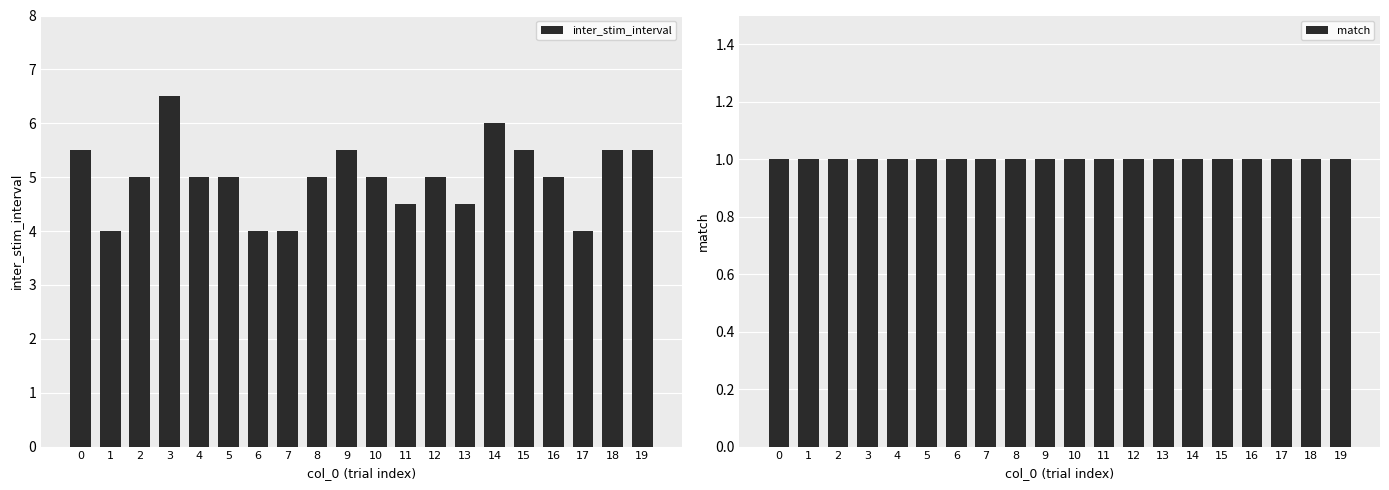

What is the sum of the inter_stim_interval values at 15 and 19?

11.0